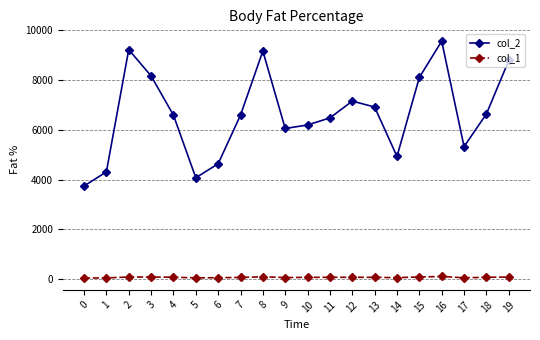

Rank the series by their average value, from highest to lowest.

col_2, col_1